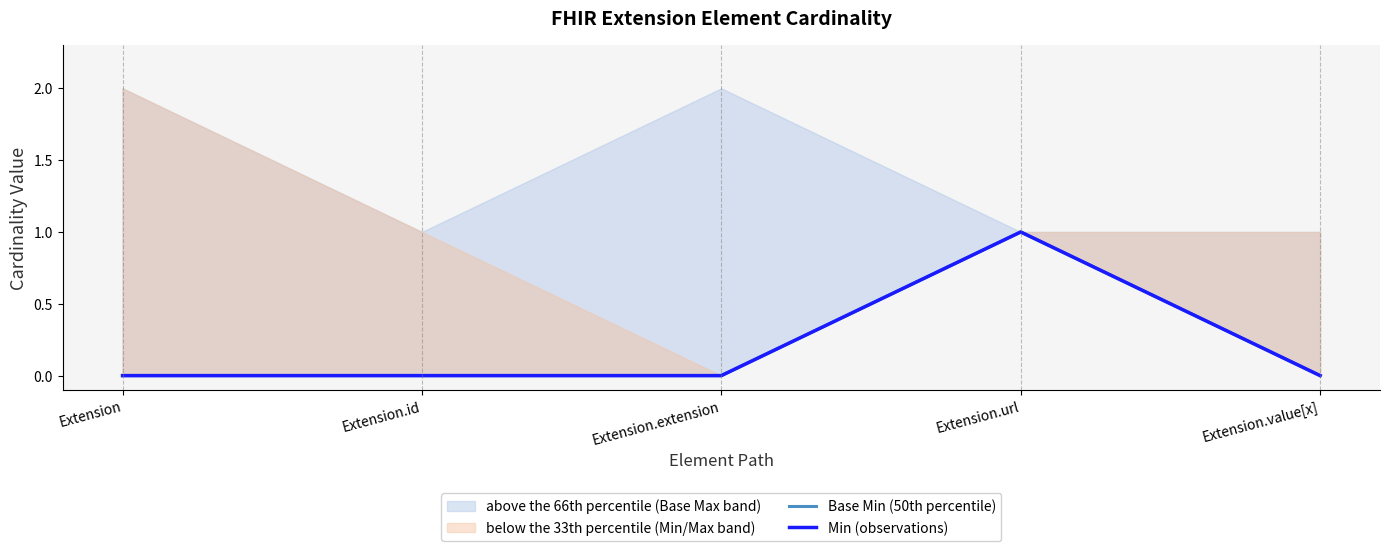

What is the difference between the maximum and minimum values in the Base Min (50th percentile) series?

1